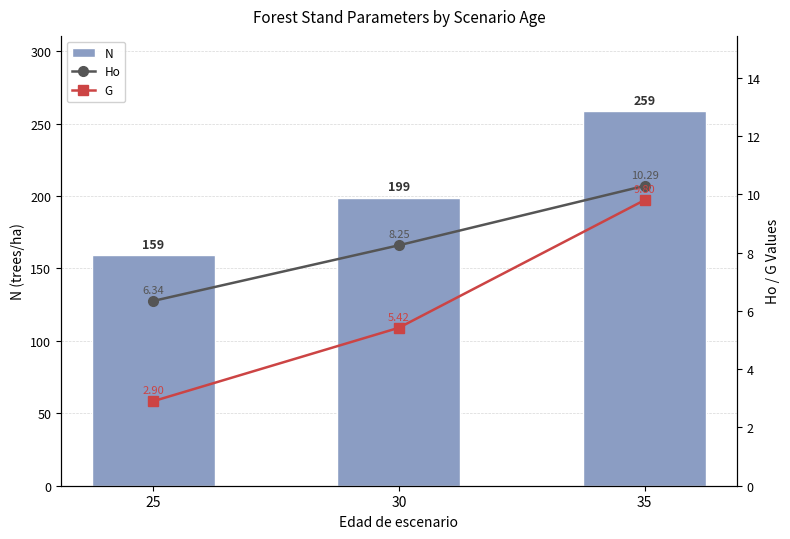

Which series has the largest range (max minus min)?

N